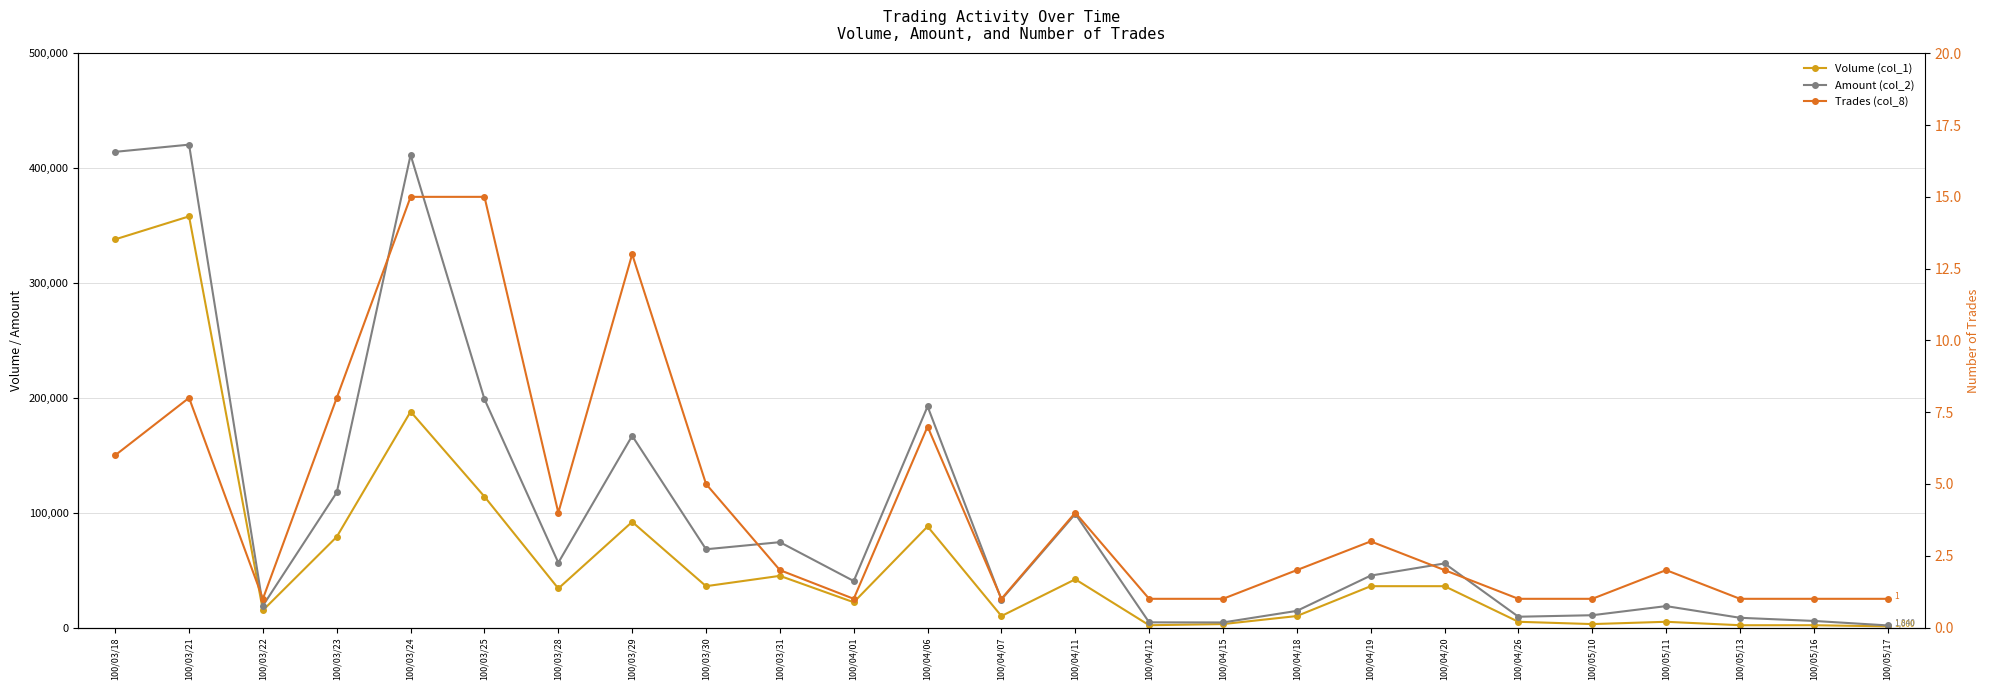

What is the value of the Trades (col_8) point at the 20th from the left?

1